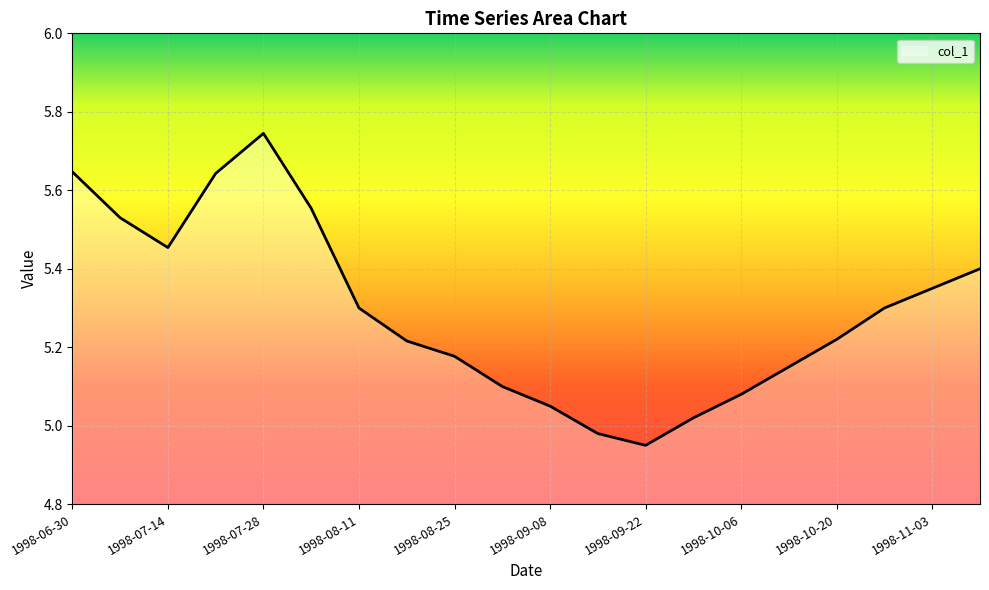

What is the difference between the maximum and minimum values?

0.8